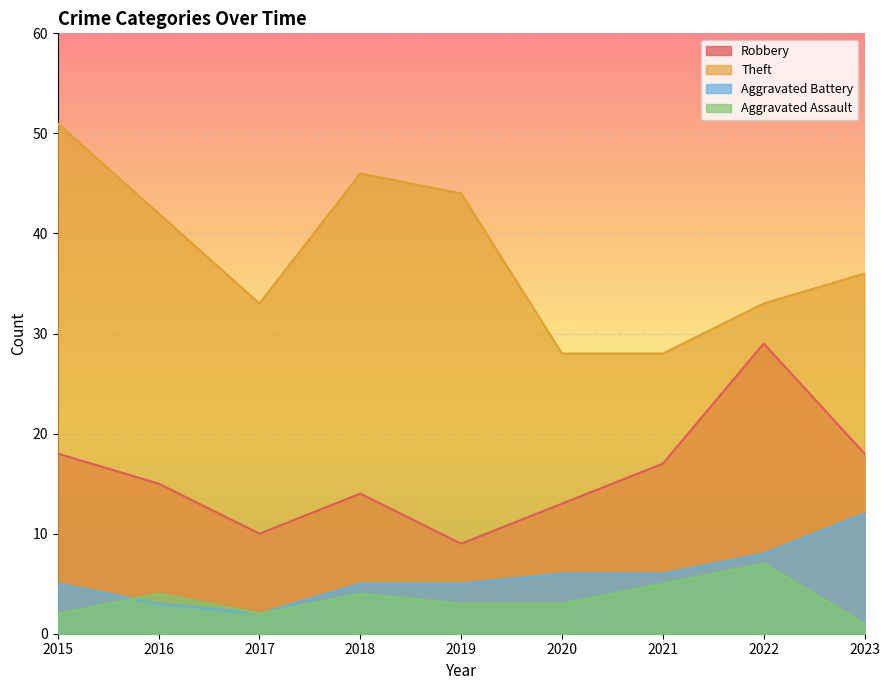

Which label corresponds to the smallest value in the chart?

2023